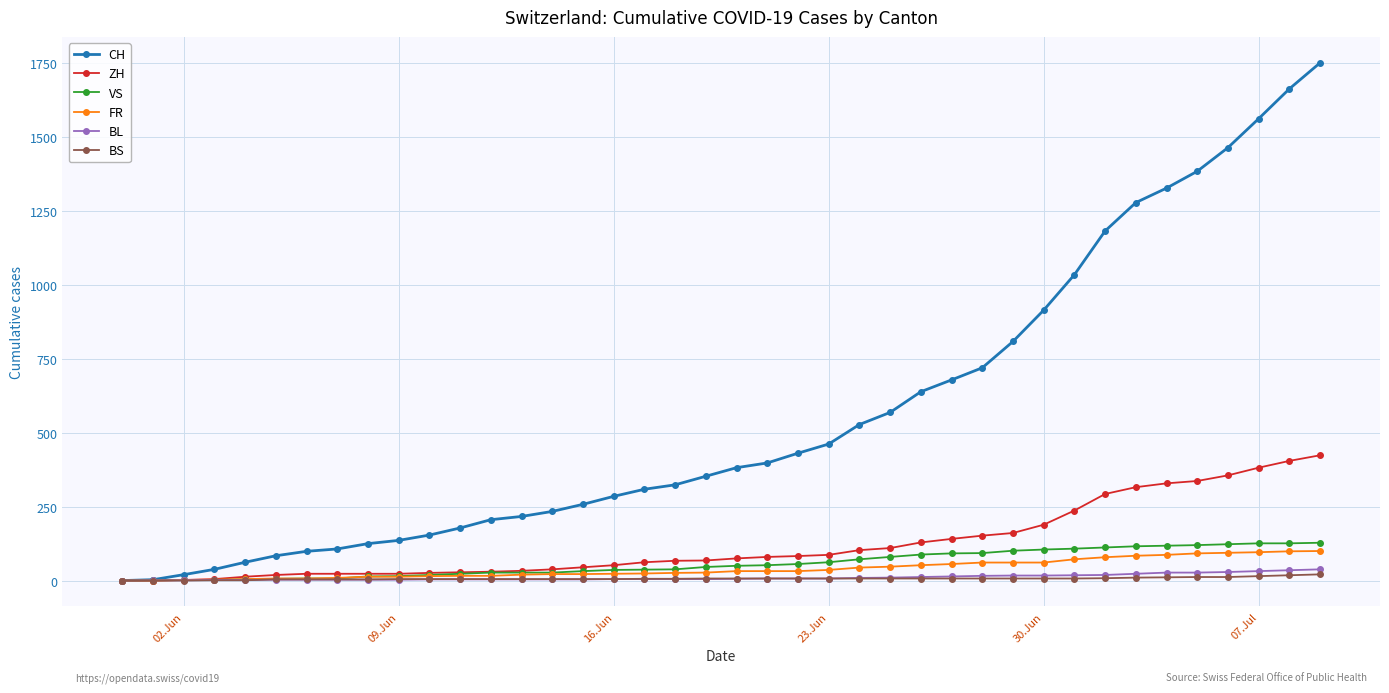

Which series has the largest range (max minus min)?

CH